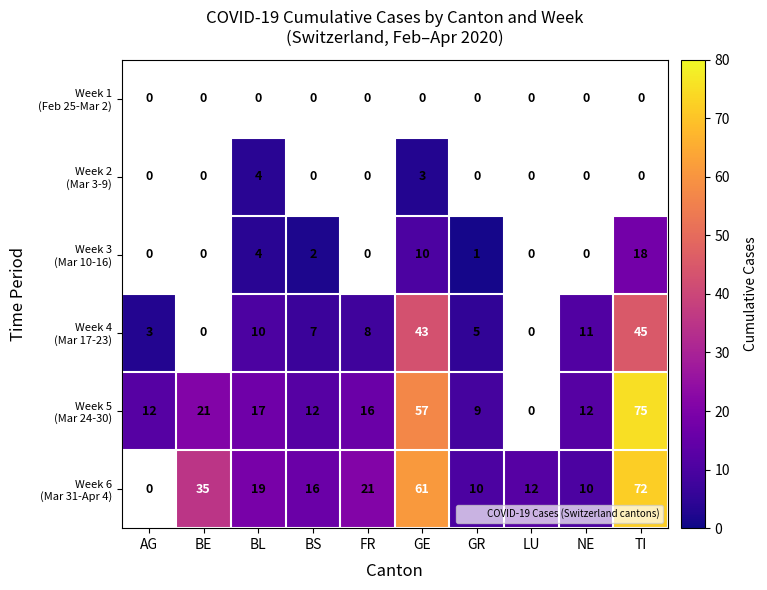

What value does the Week 6 (Mar 31-Apr 4) series have at FR?

21.0